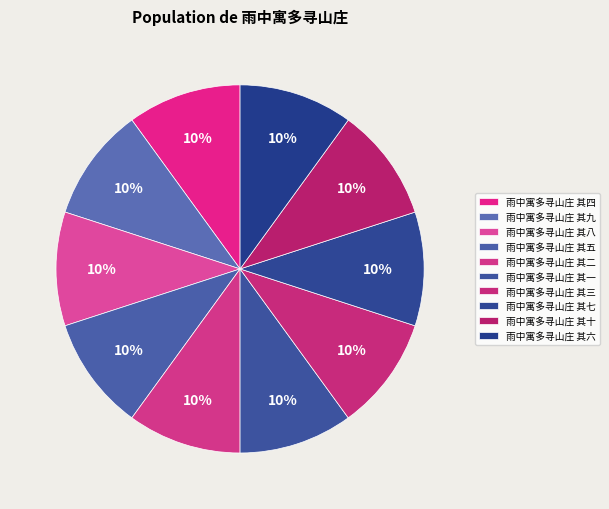

What is the smallest slice in the pie chart?

雨中寓多寻山庄 其一